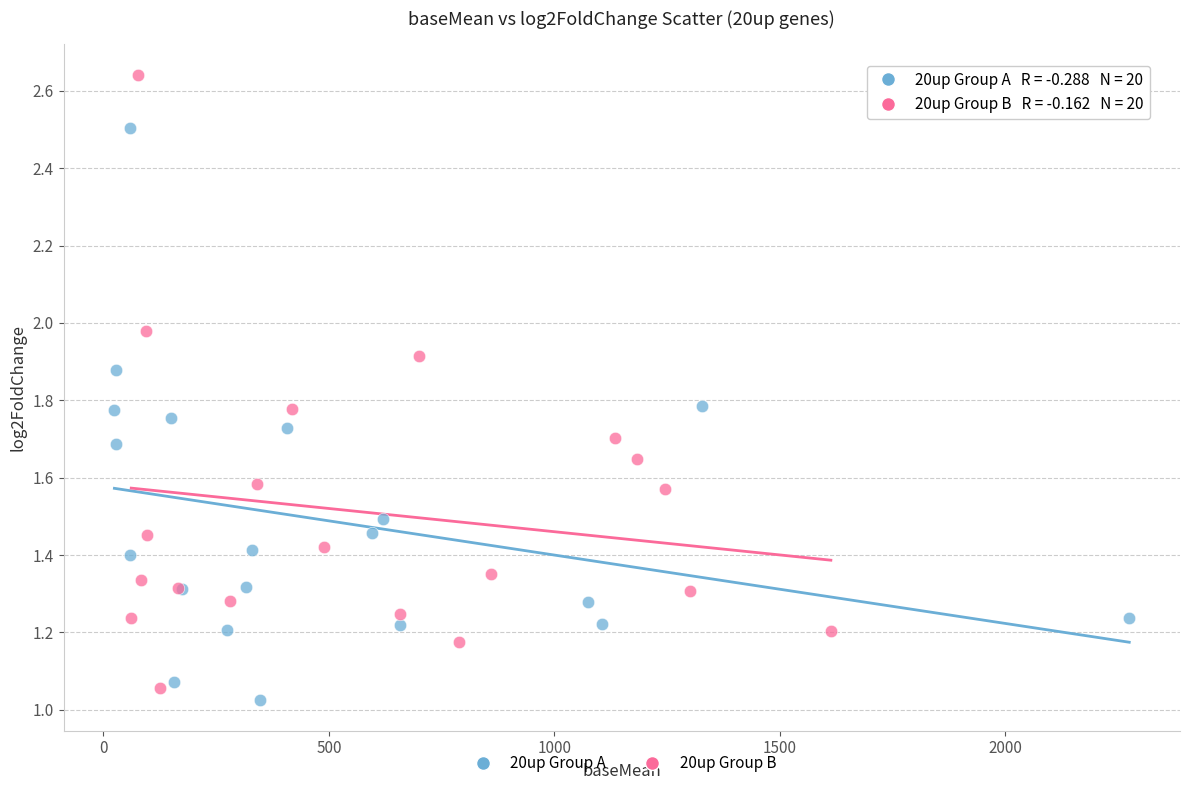

What are all the series names shown in the legend?

20up Group A, 20up Group B